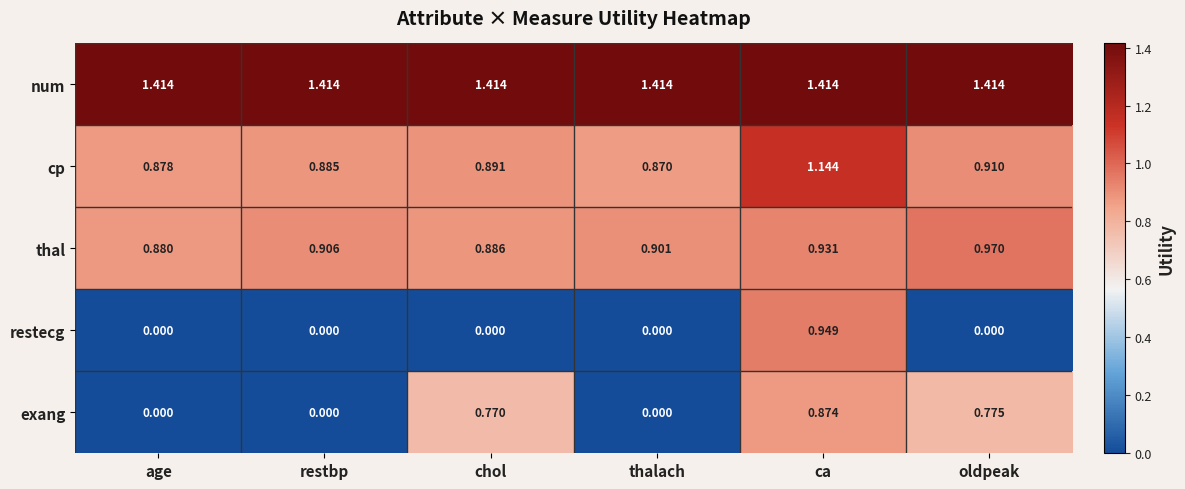

At how many categories does at least one series exceed 0?

6